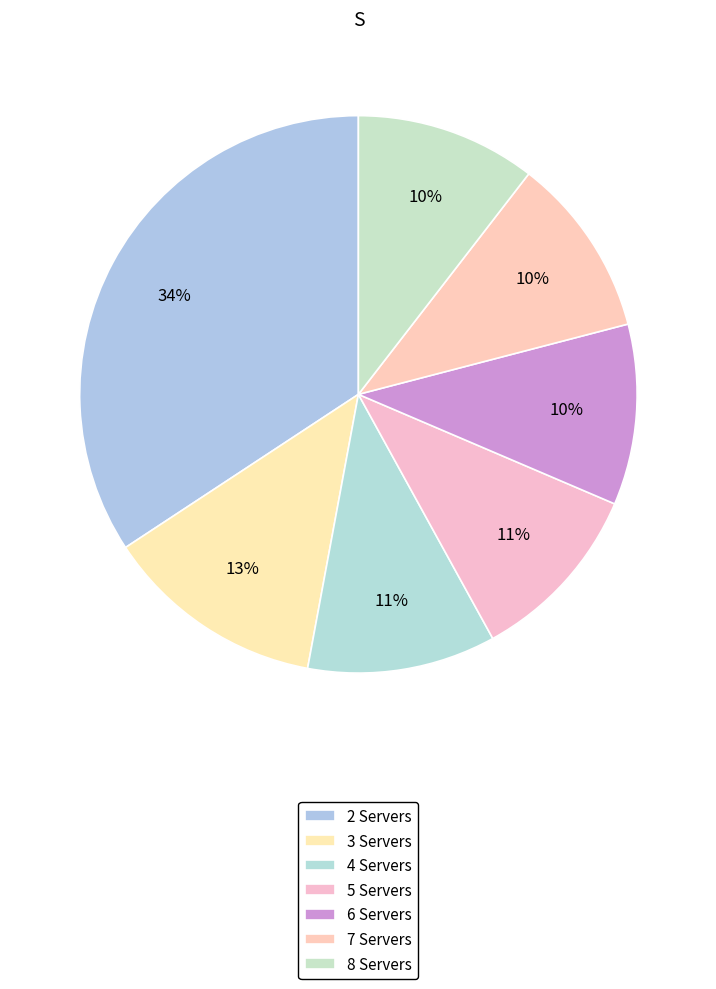

Count the number of slices in the pie.

7